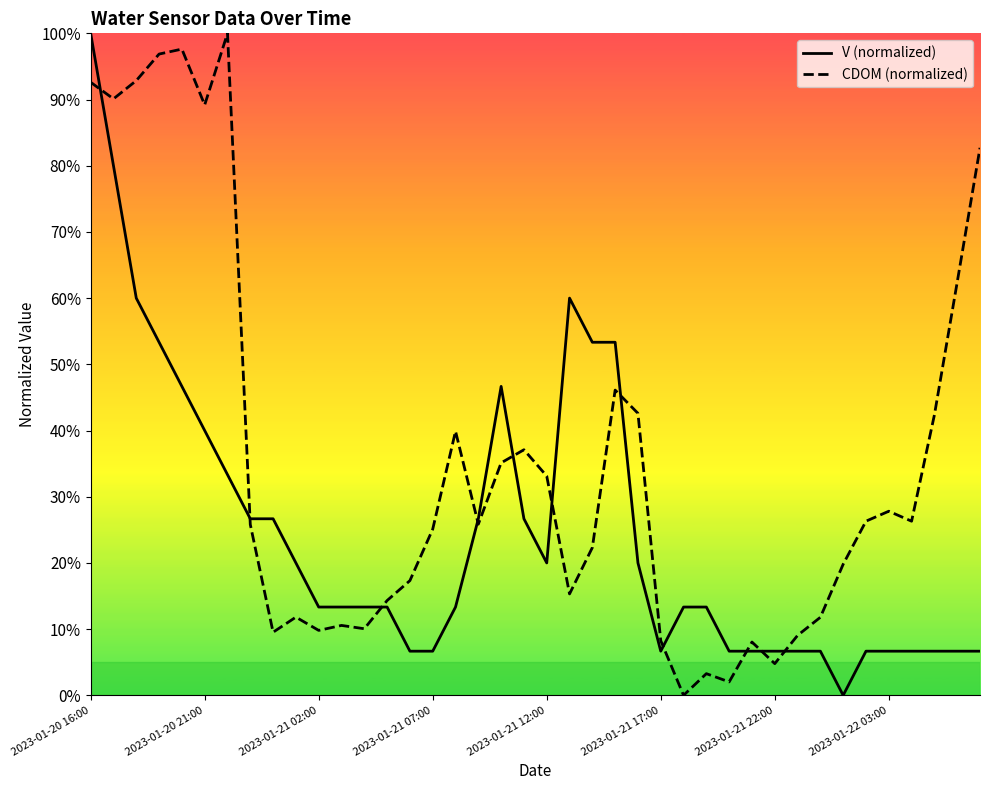

How many data points in V are above 13?

25